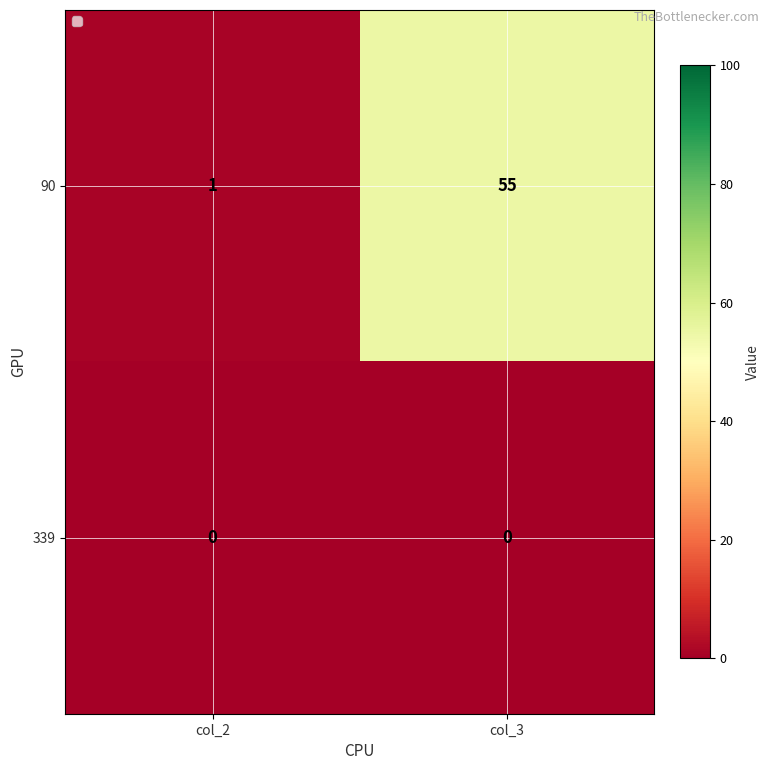

What is the maximum value shown in the chart?

55